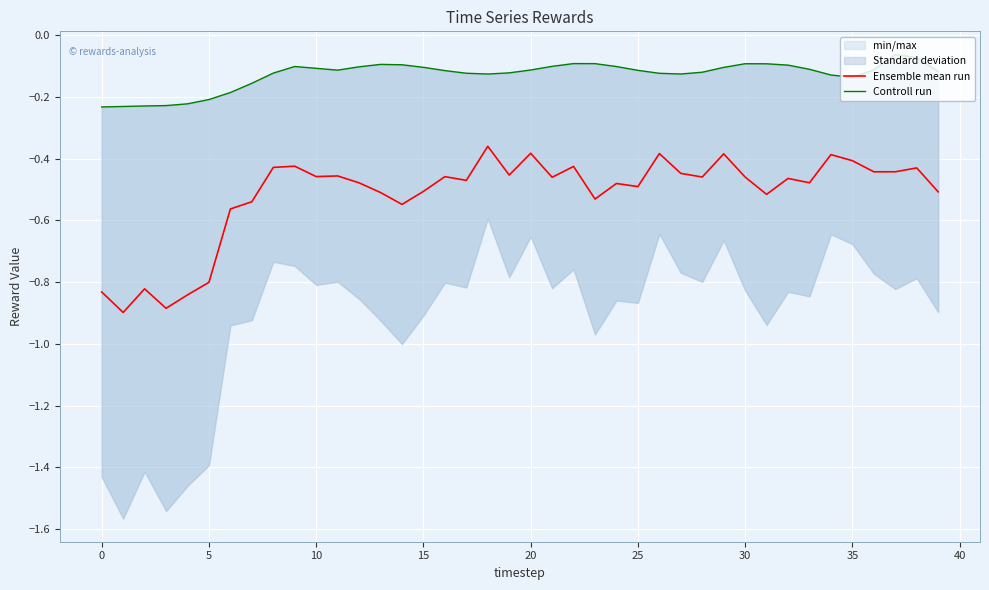

What is the highest value of the Controll run series?

-0.1